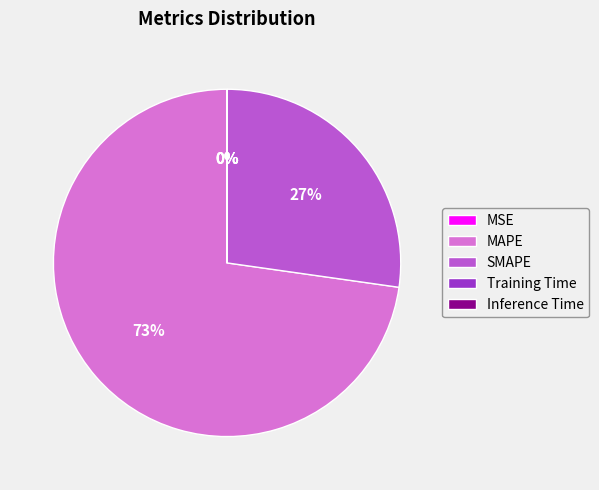

Combined, do MAPE and SMAPE account for over 50%?

Yes